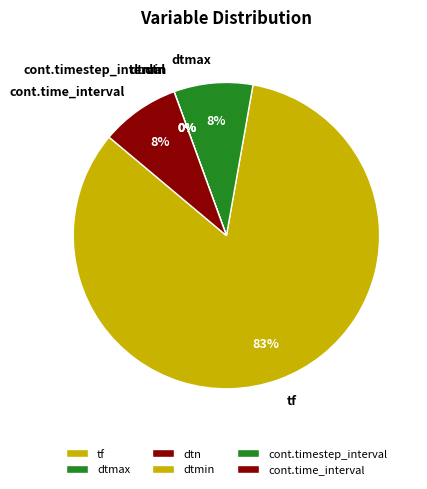

How many slices are in this pie chart?

6